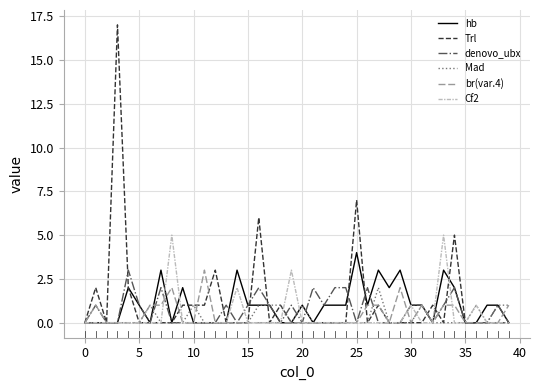

At how many categories does at least one series exceed 15?

1